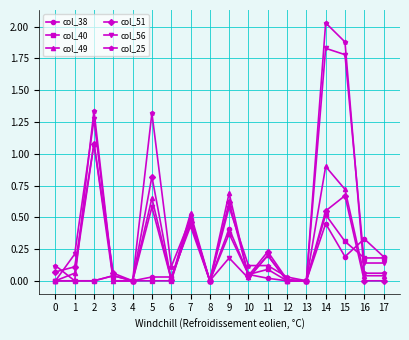

At which category is the sum across all series the highest?

14